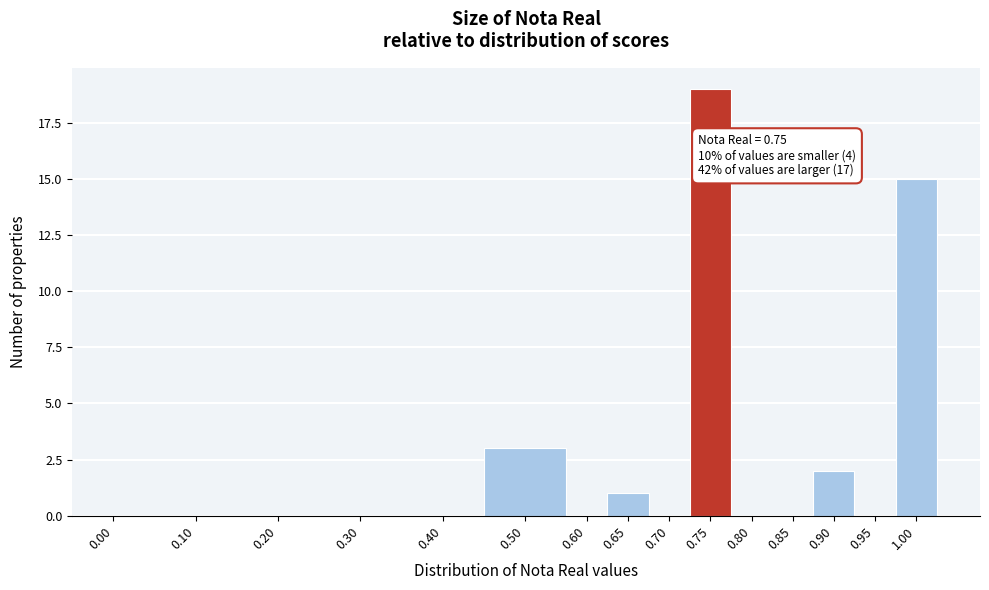

Reading right to left, list all the values displayed in this chart.

1.00=15	0.95=0	0.90=2	0.85=0	0.80=0	0.75=19	0.70=0	0.65=1	0.60=0	0.50=3	0.40=0	0.30=0	0.20=0	0.10=0	0.00=0